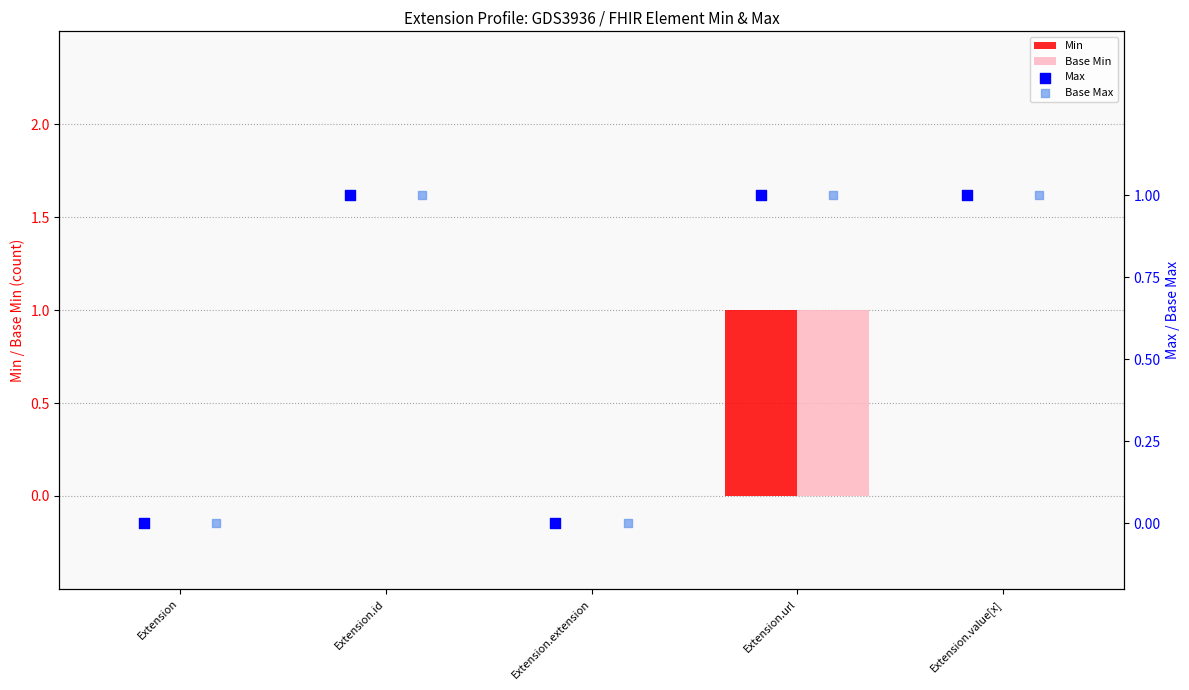

Which series has the largest total across all categories?

Max